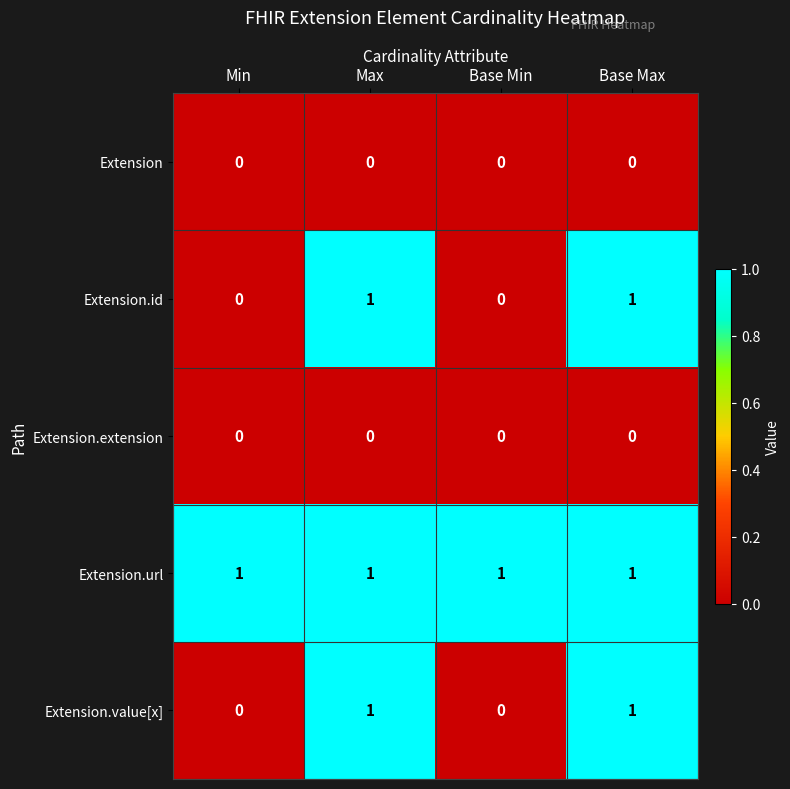

Reading left to right, extract all data points from this chart.

Extension: 0	0	0	0
Extension.id: 0	1	0	1
Extension.extension: 0	0	0	0
Extension.url: 1	1	1	1
Extension.value[x]: 0	1	0	1